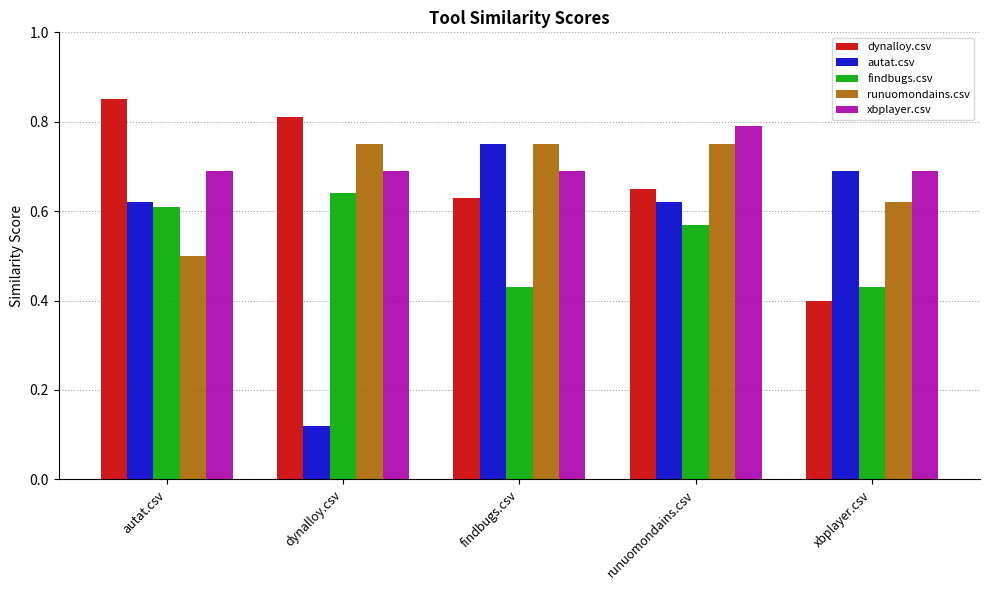

At how many categories does at least one series exceed 0?

5